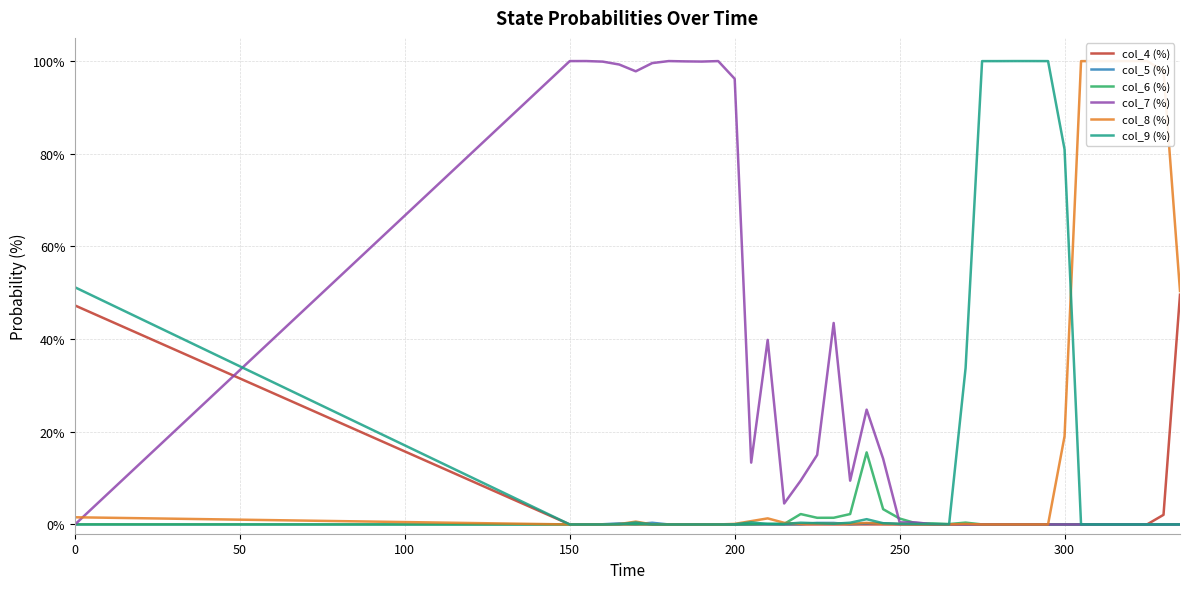

In col_4 (%), how many points are lower than both neighbors (excluding endpoints)?

8